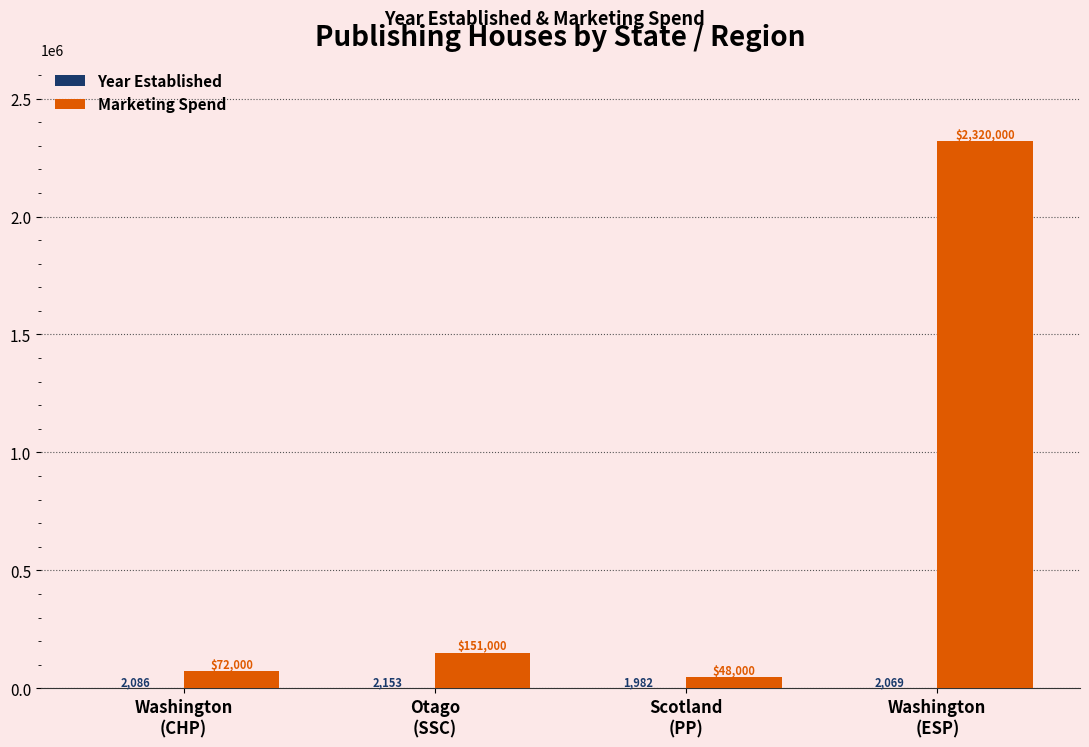

What is the maximum value for Marketing Spend?

2320000